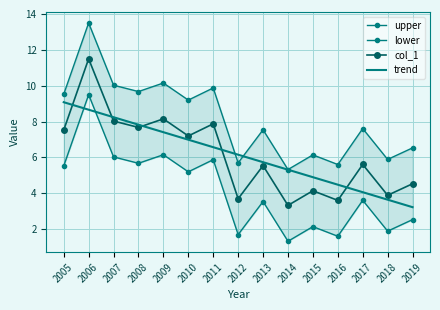

How many data points in trend are above 6?

8